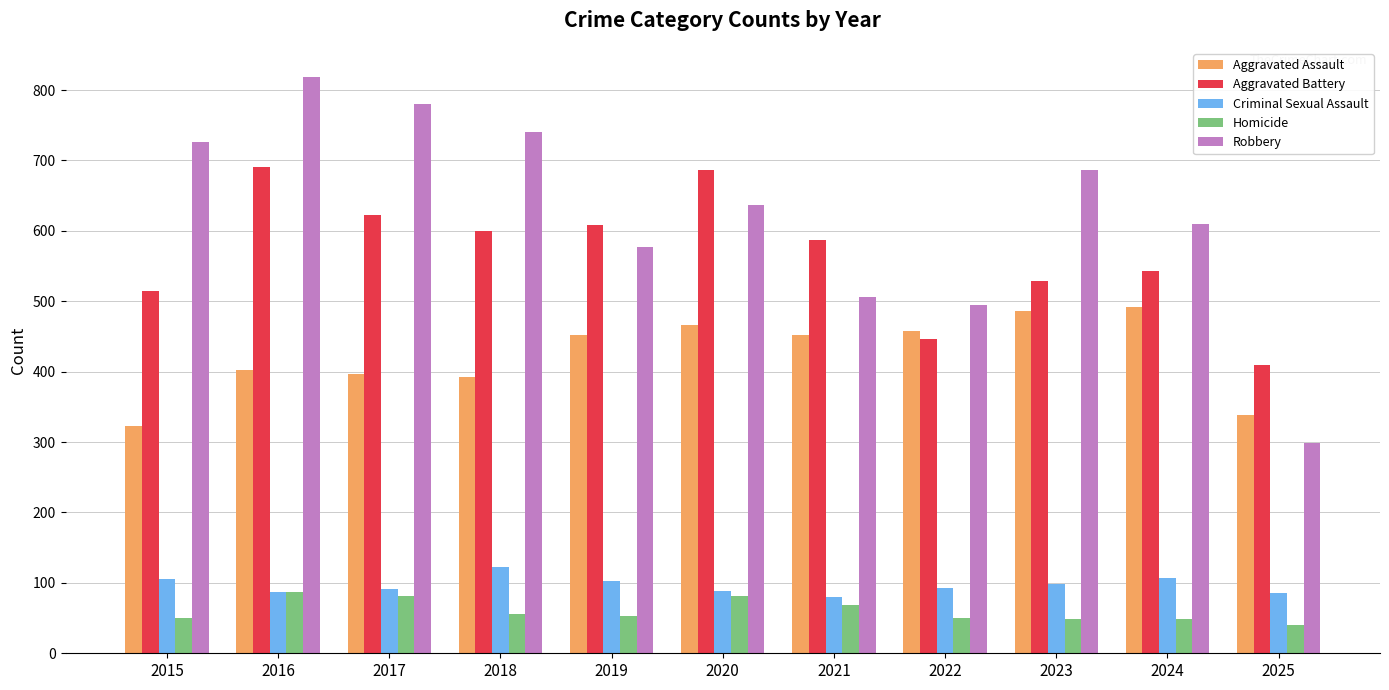

At which category is the sum across all series the highest?

2016